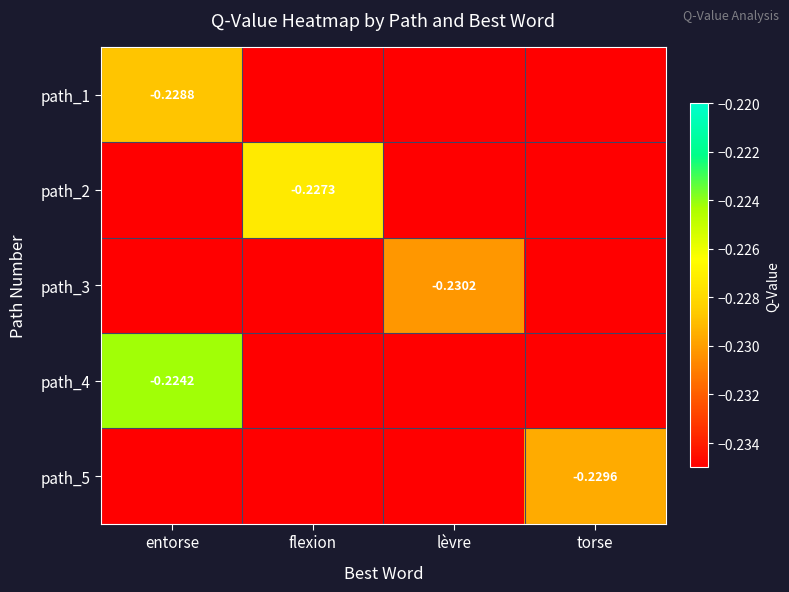

Rank the series by their maximum value, from lowest to highest.

path_3, path_5, path_1, path_2, path_4